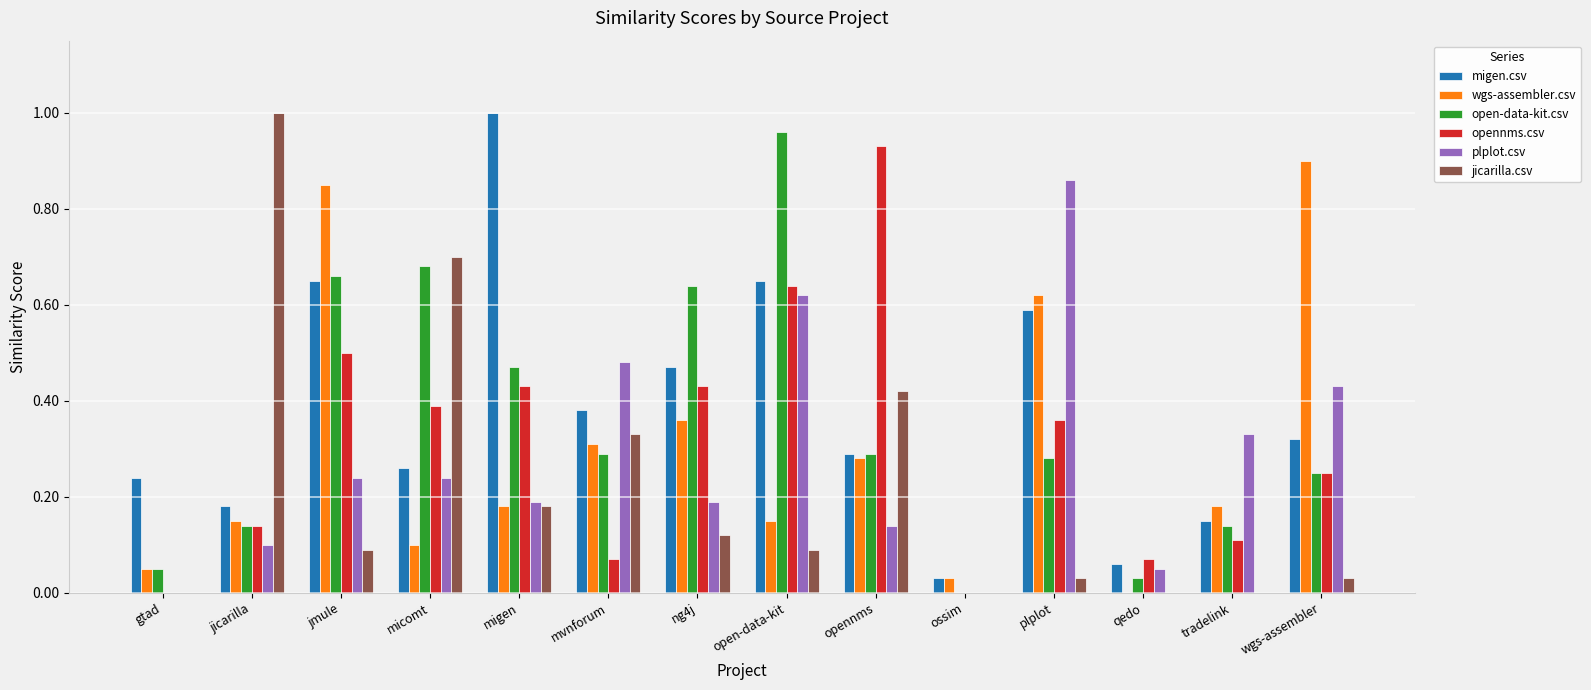

What is the sum of all migen.csv values?

5.3